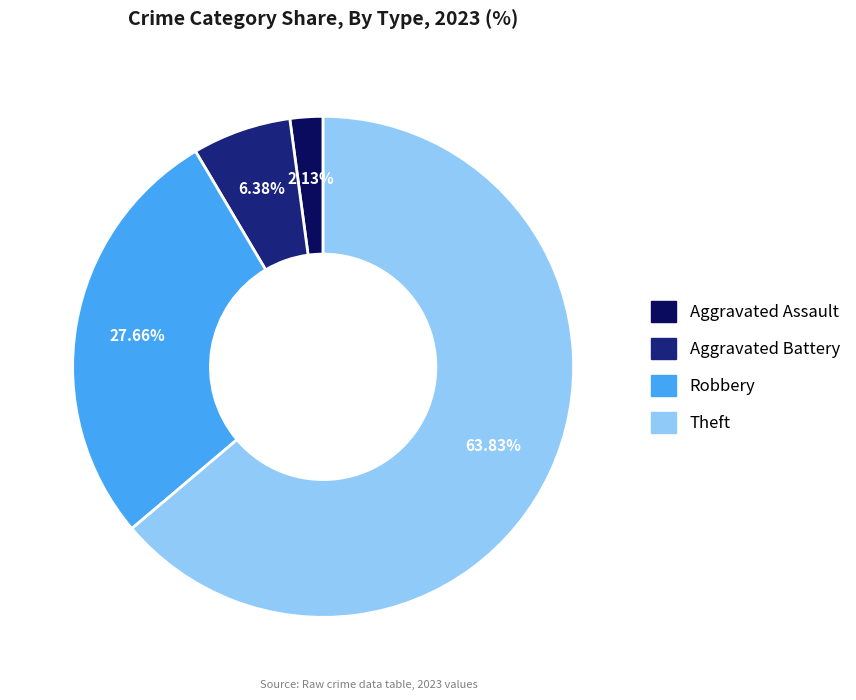

Is there a majority slice in this chart?

Yes